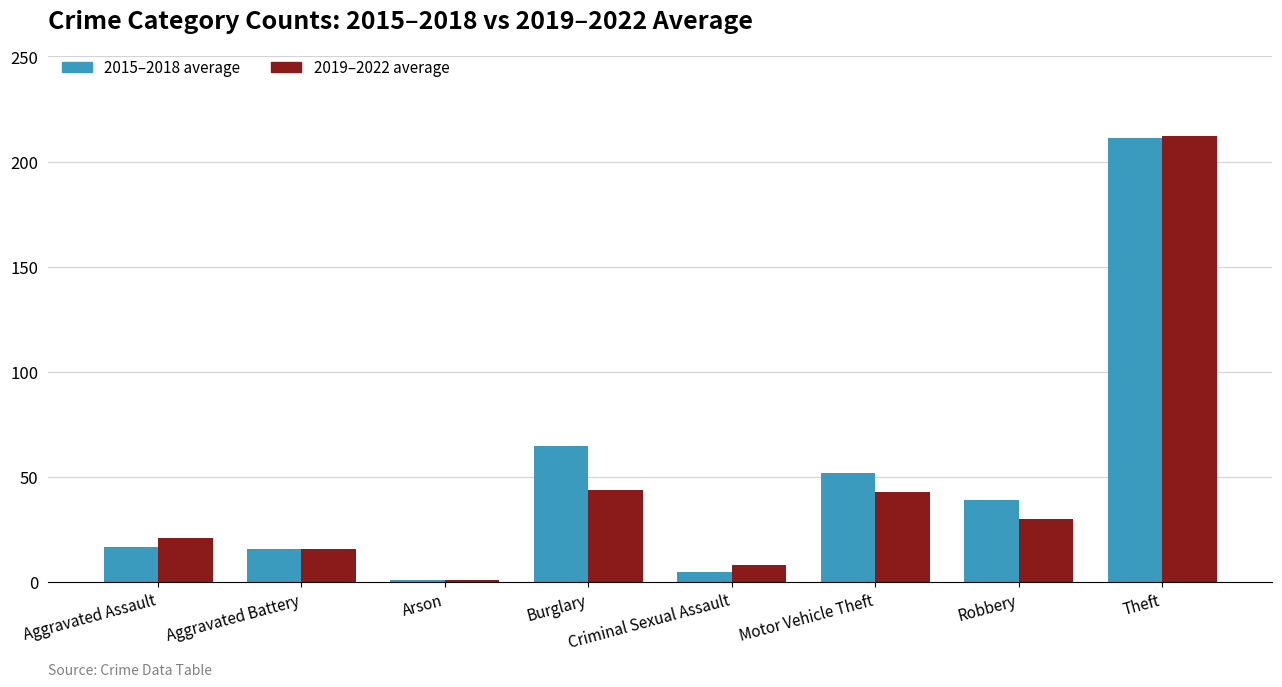

Where is 2015–2018 average nearest to the value 106?

Burglary